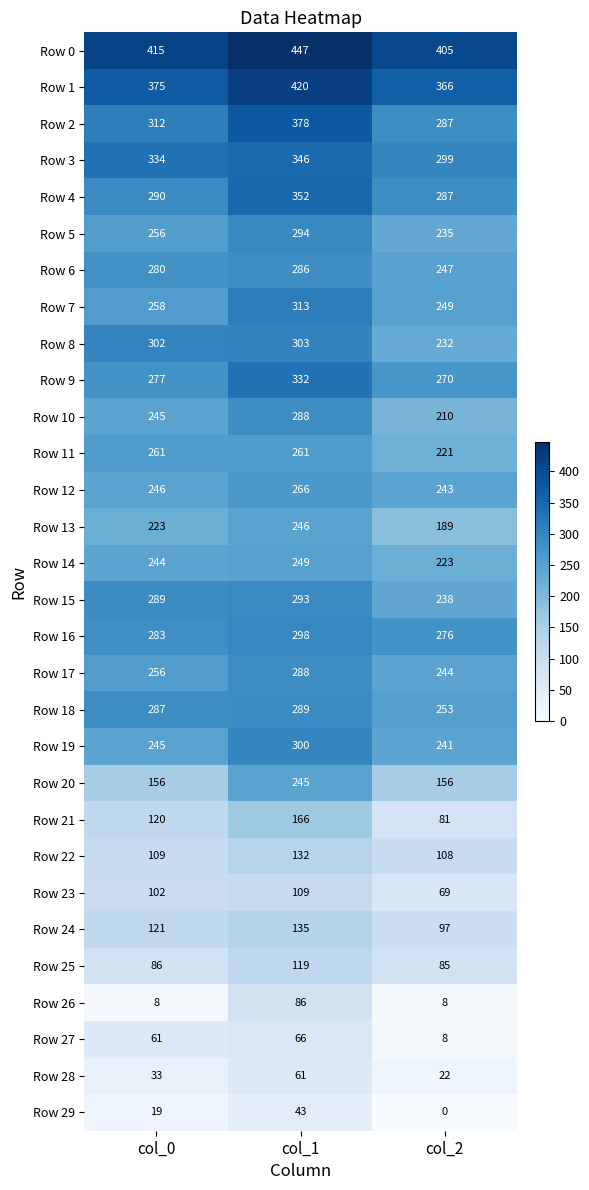

Is it true that Row 15 equals 289 at col_0?

True